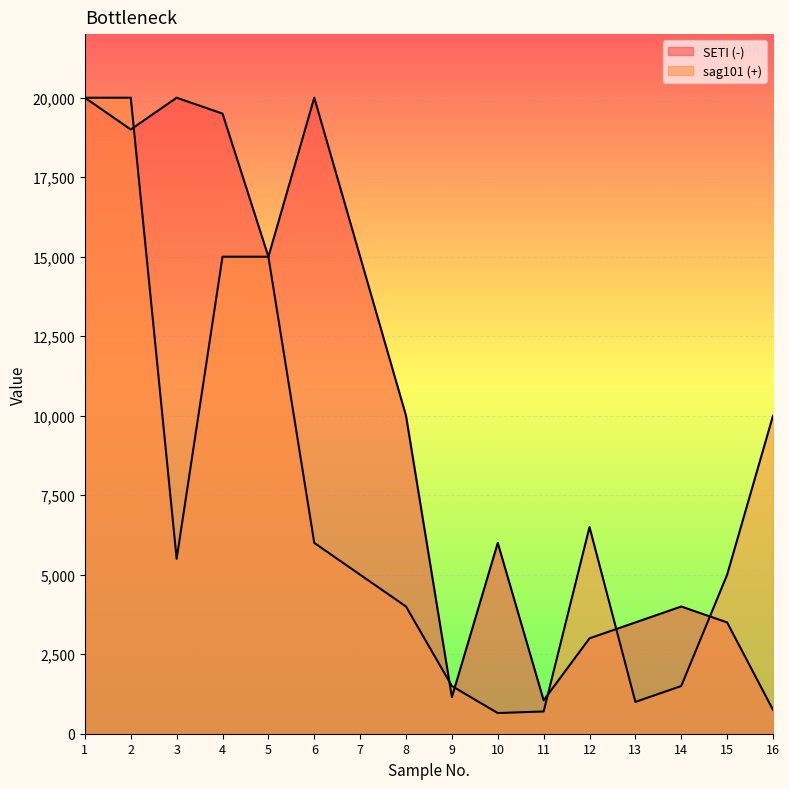

Read the SETI (-) value at 4, to the nearest 10.

19500